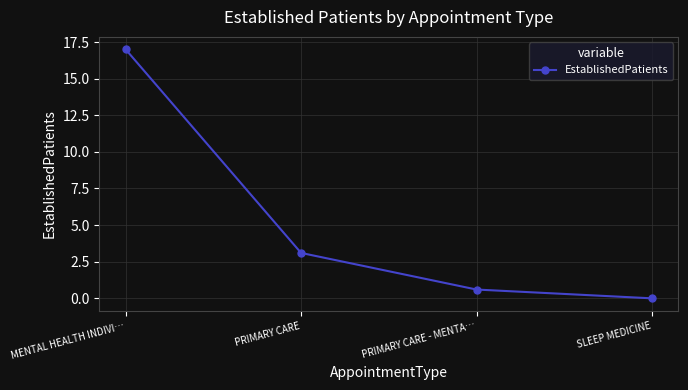

Reading left to right, what are all the values shown in this chart?

17.0	3.1	0.6	0.0